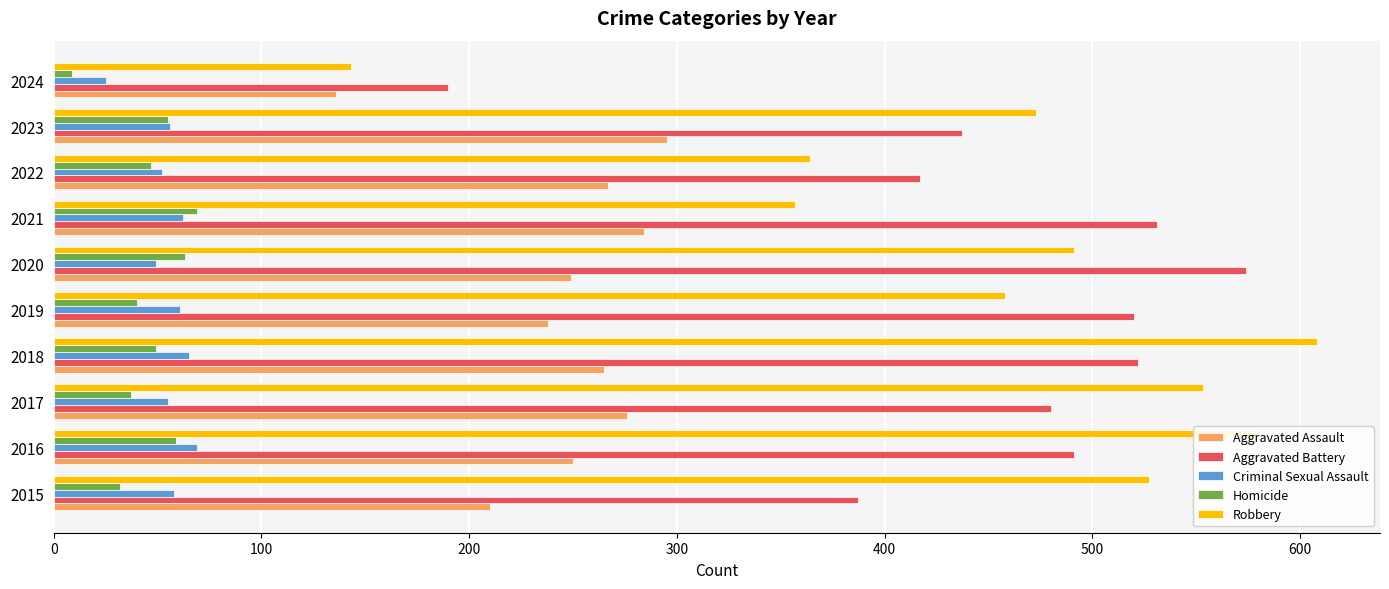

What is the smallest value displayed?

9